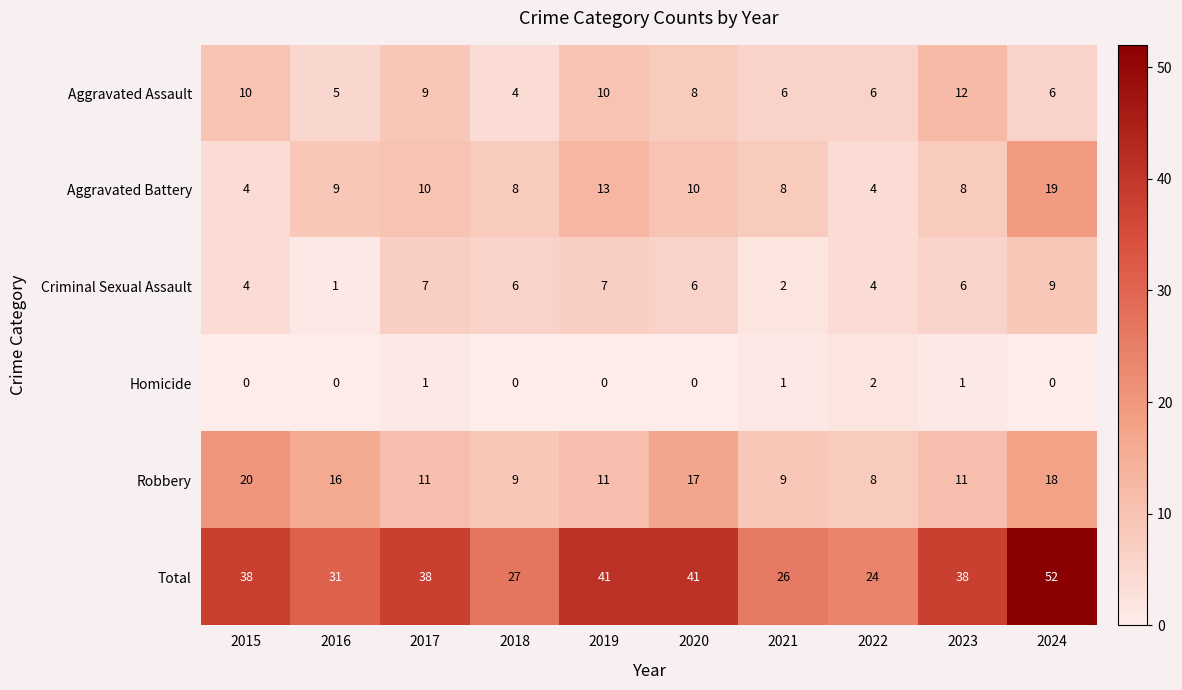

Rank the series by their maximum value, from highest to lowest.

Total, Robbery, Aggravated Battery, Aggravated Assault, Criminal Sexual Assault, Homicide